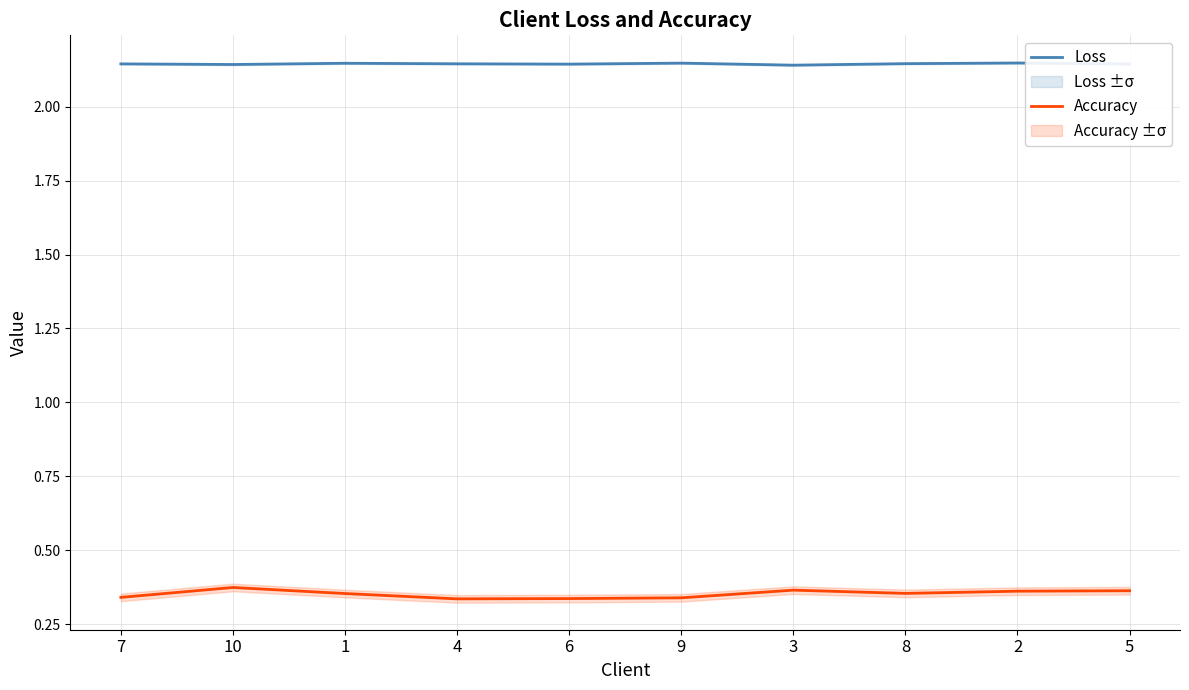

True or false: Loss and Accuracy cross at least once.

False